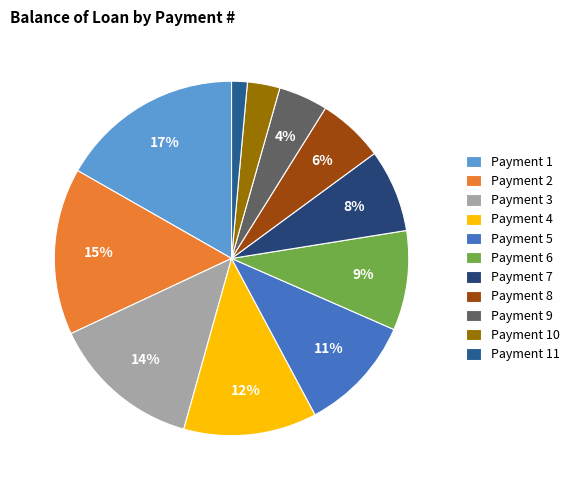

Which slice is the largest?

Payment 1